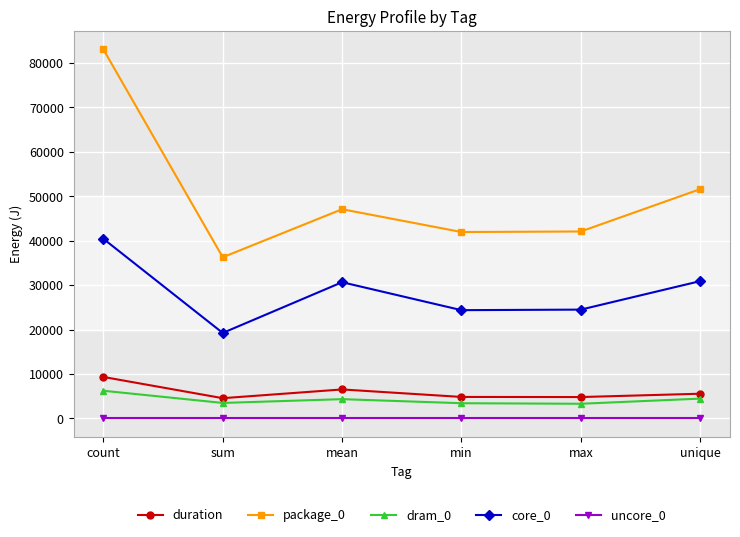

True or false: core_0 and uncore_0 cross at least once.

False